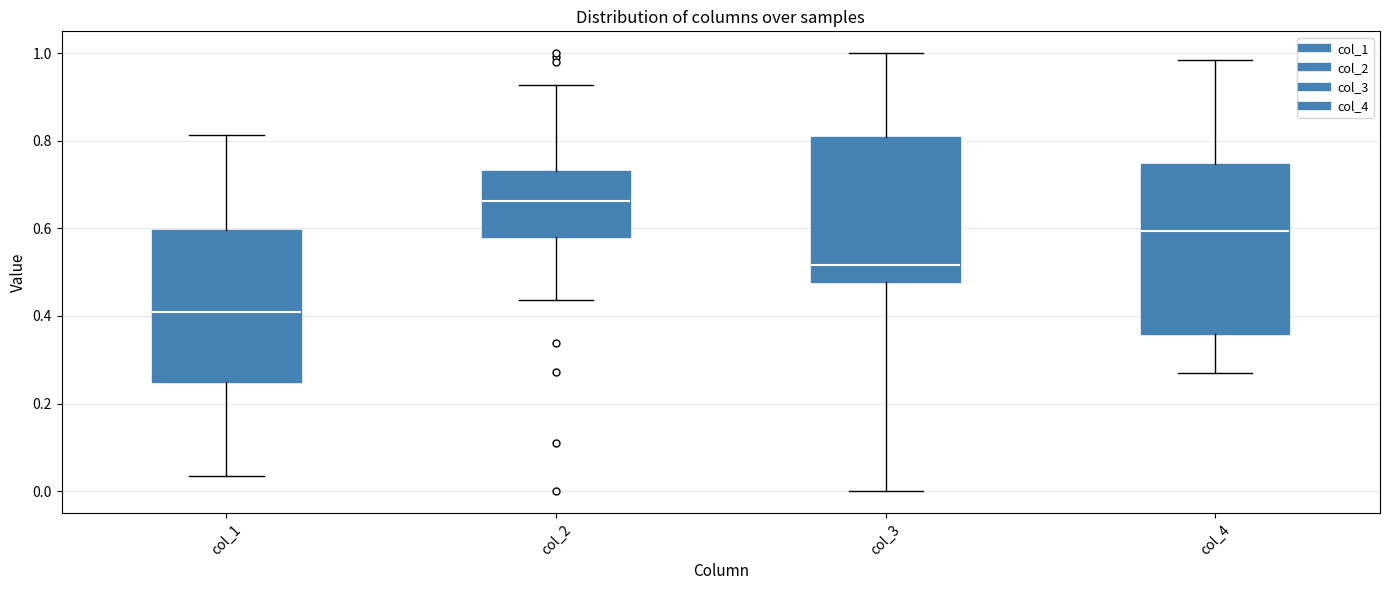

Reading left to right, read every box against the y-axis: the position of its median line, the range the box covers, and the ends of its whiskers. The values are not printed on the chart, so give them approximately, as read against the axis.

col_1: median 0.40, box 0.24 to 0.60, whiskers 0.04 to 0.82
col_2: median 0.66, box 0.58 to 0.74, whiskers 0.44 to 0.92
col_3: median 0.52, box 0.48 to 0.80, whiskers 0.00 to 1.00
col_4: median 0.60, box 0.36 to 0.74, whiskers 0.28 to 0.98